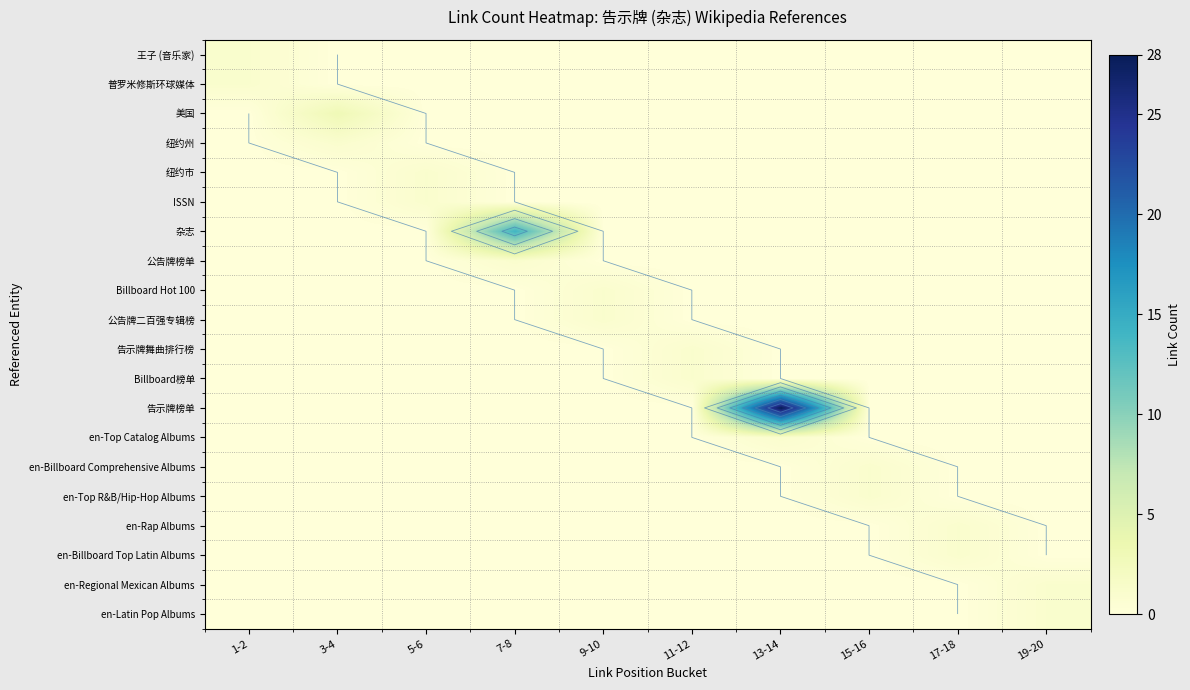

What is the difference between the maximum and minimum values in the 纽约市 series?

1